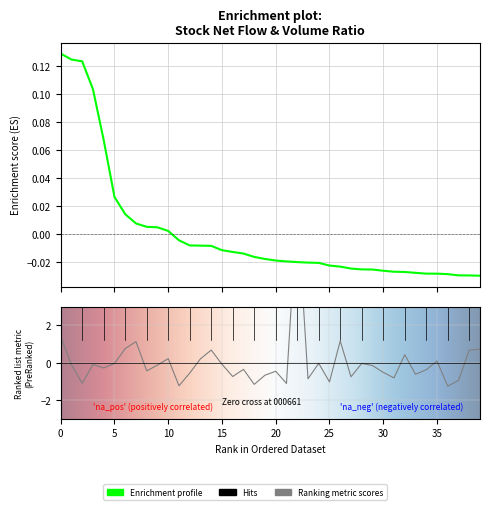

What is the difference between the maximum and minimum values in the 净额 series?

0.2